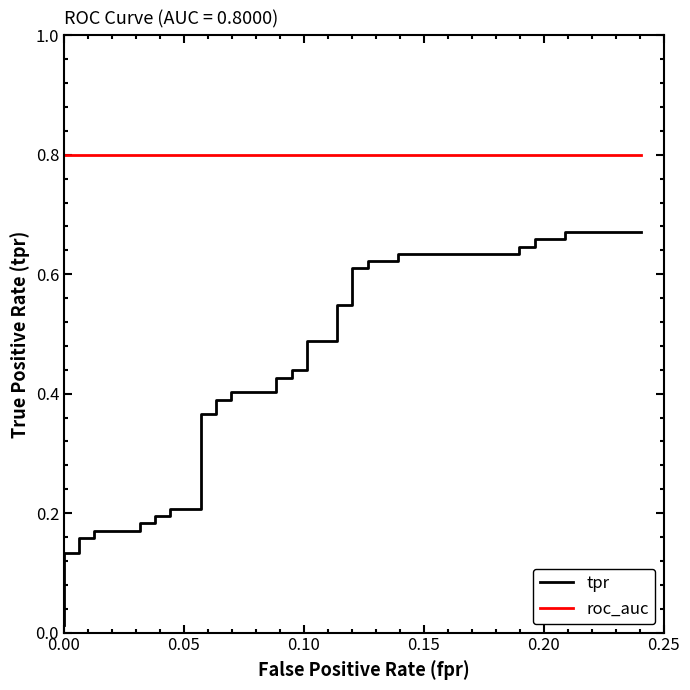

What is the maximum value for roc_auc?

0.8